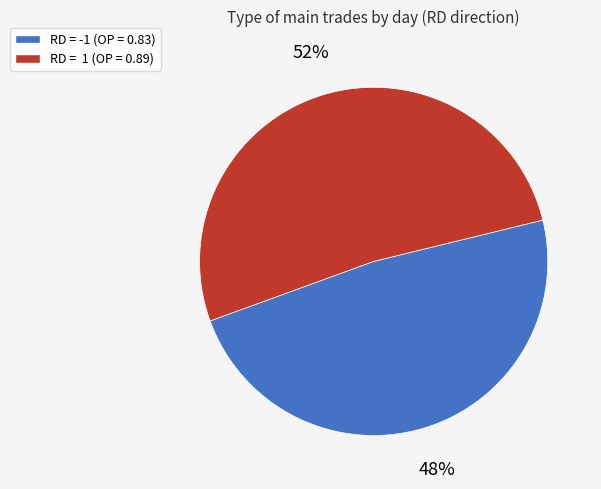

Which slice is the largest?

RD = 1 (OP = 0.89)